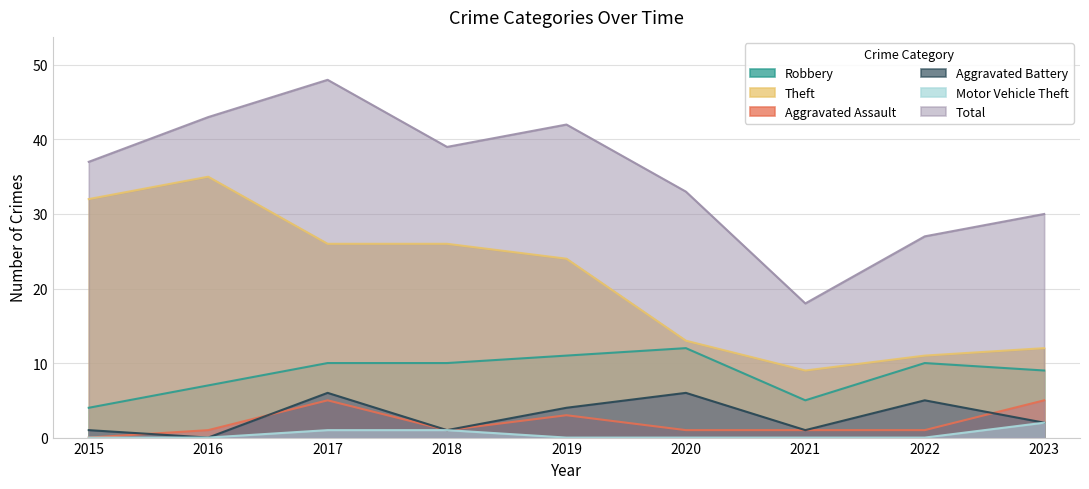

True or false: Motor Vehicle Theft and Theft cross at least once.

False